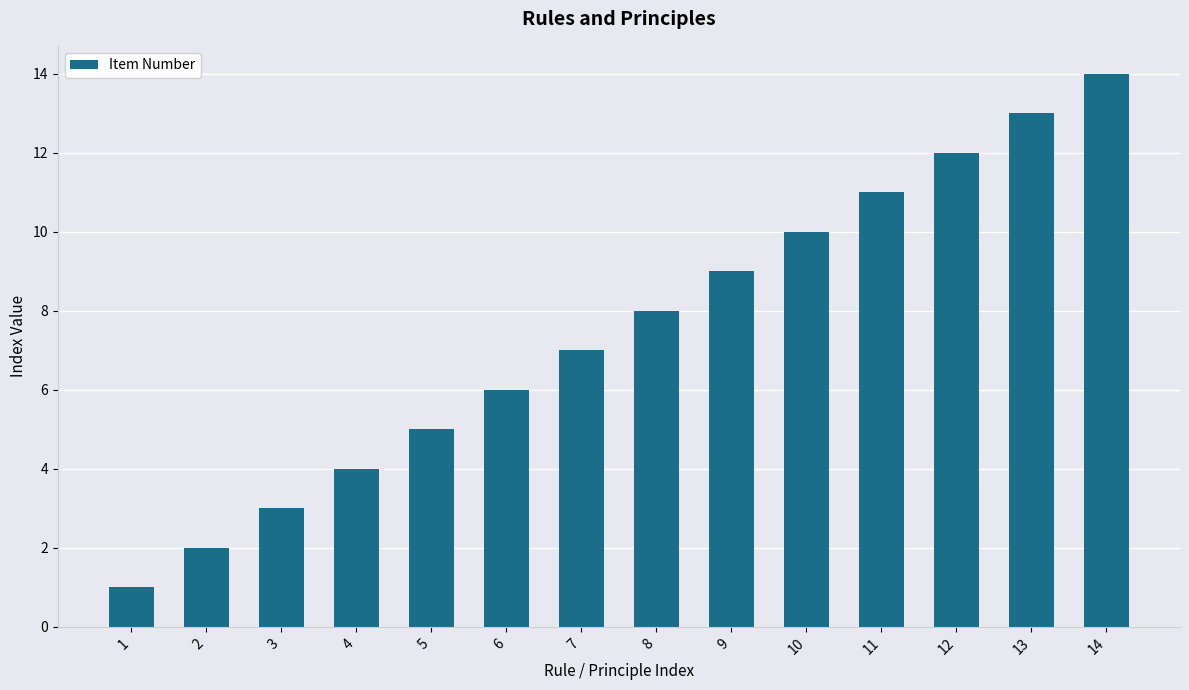

Rank the categories by value from highest to lowest.

14, 13, 12, 11, 10, 9, 8, 7, 6, 5, 4, 3, 2, 1